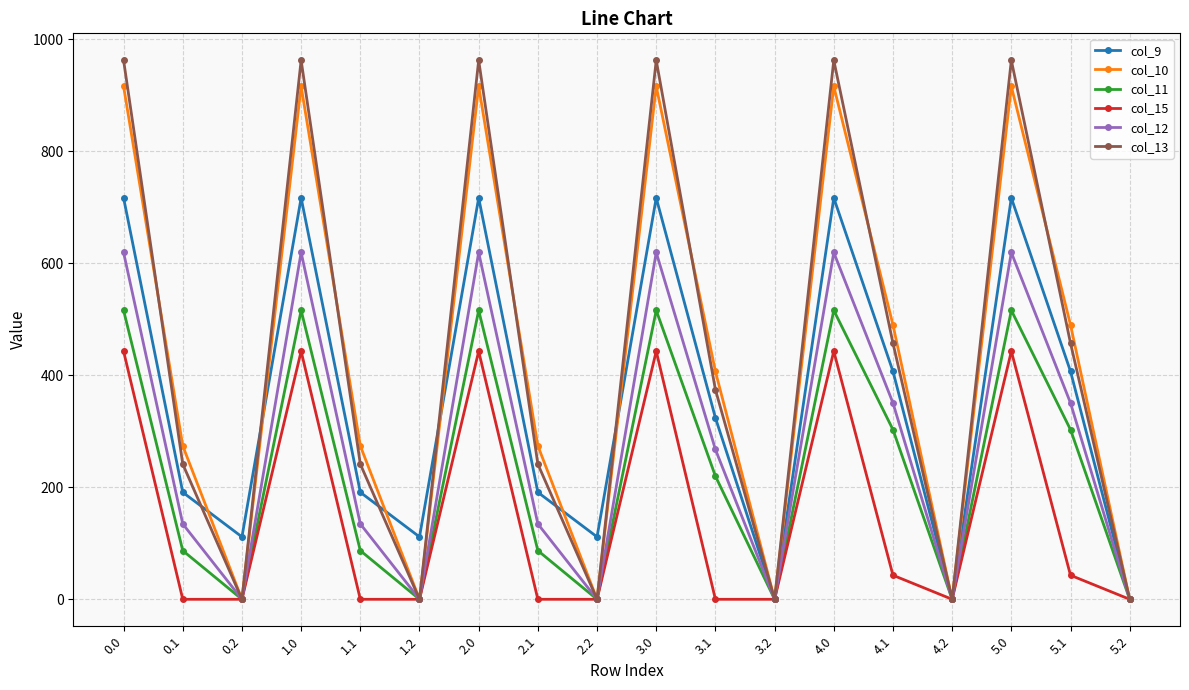

True or false: col_10 has a value of 0.0 at 5.2.

True